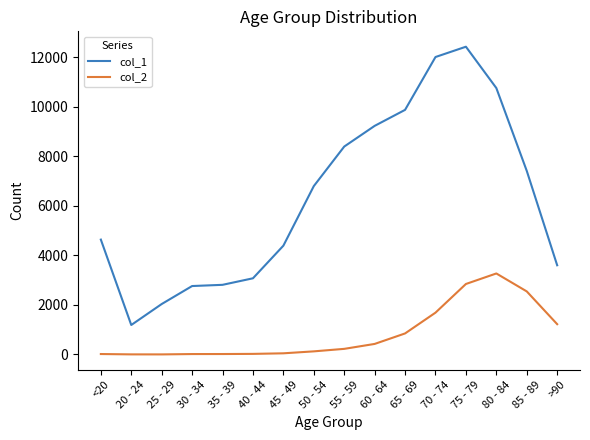

Which series has the largest range (max minus min)?

col_1